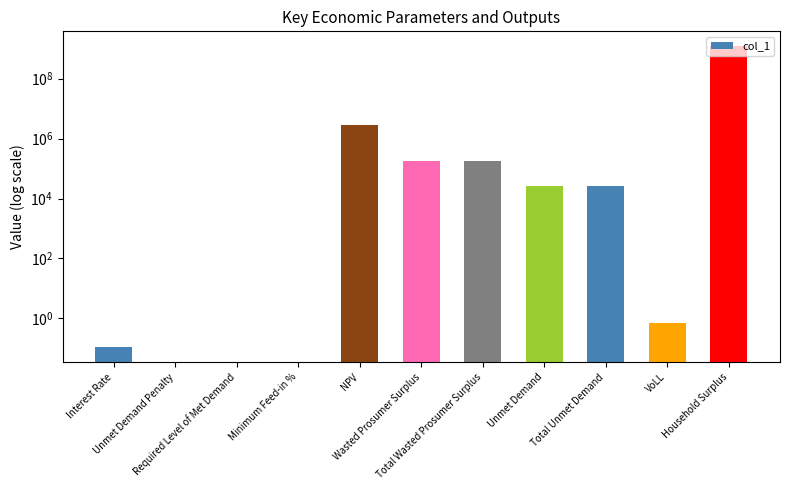

The value at Minimum Feed-in % is -393299786.7. True or false?

False